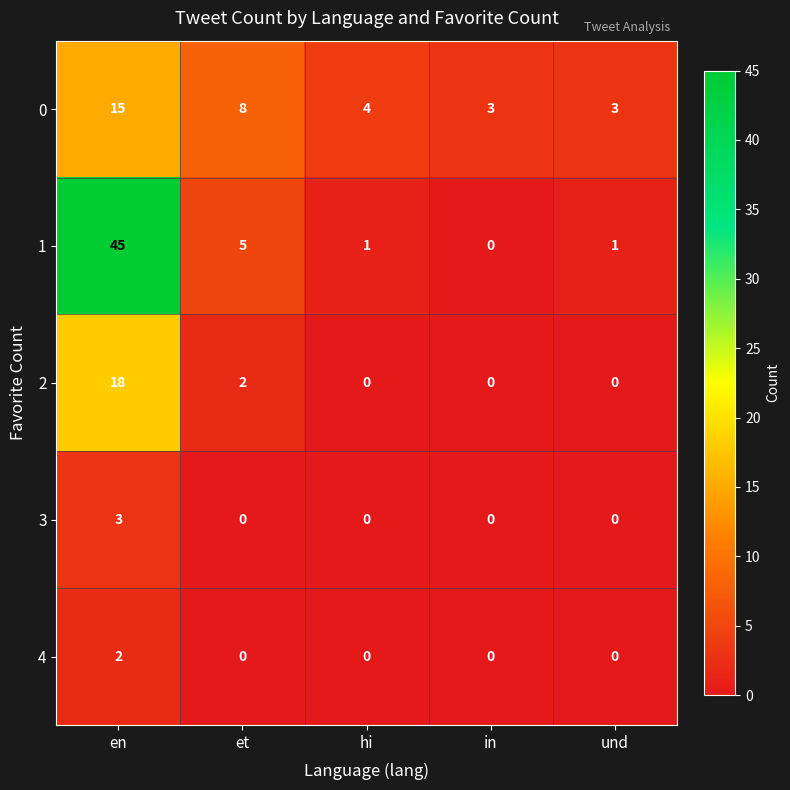

What is the difference between the highest and lowest values at hi?

4